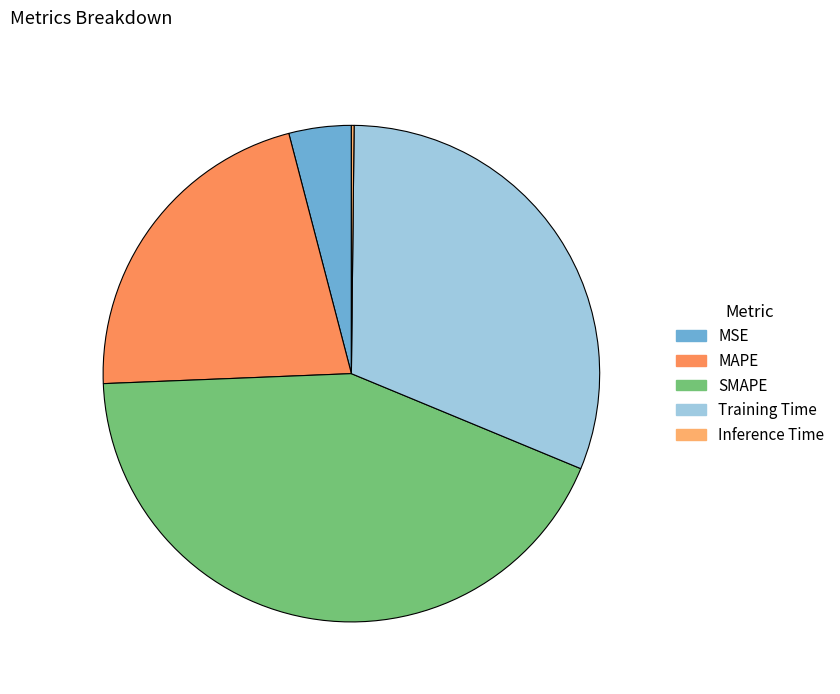

True or false: Training Time accounts for 46% of the total.

False